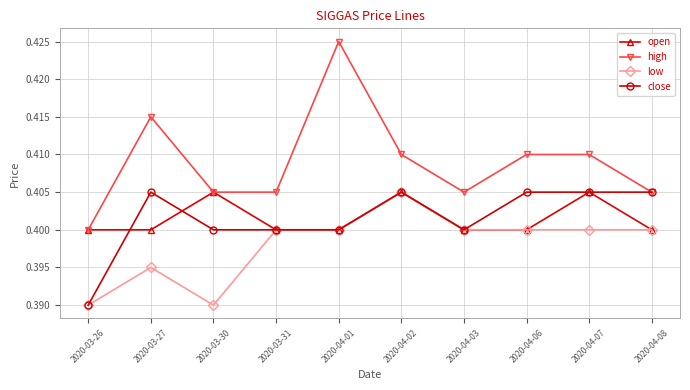

Which category has the highest value in the low series?

2020-04-02